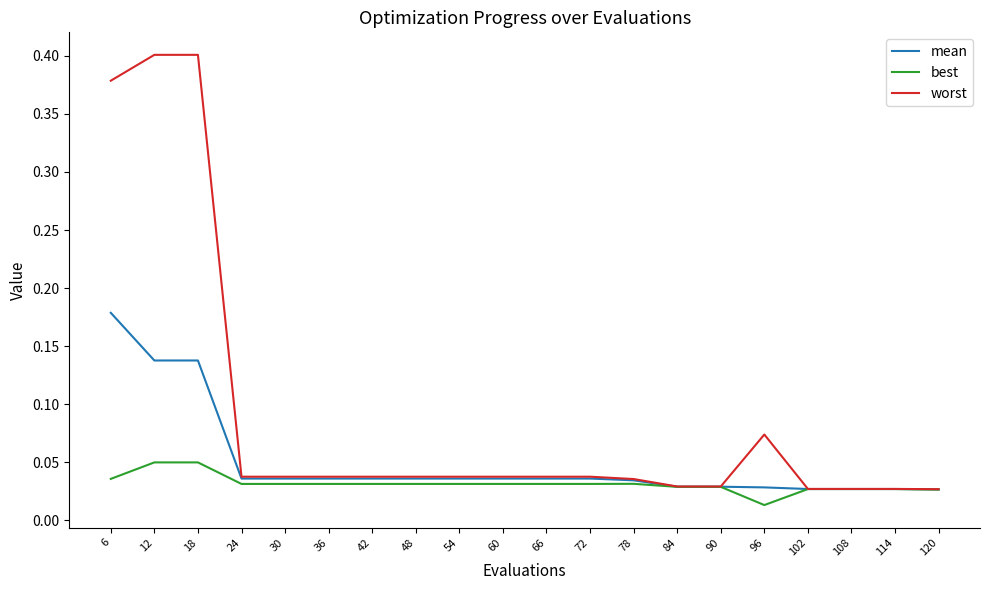

Which series has the largest range (max minus min)?

worst